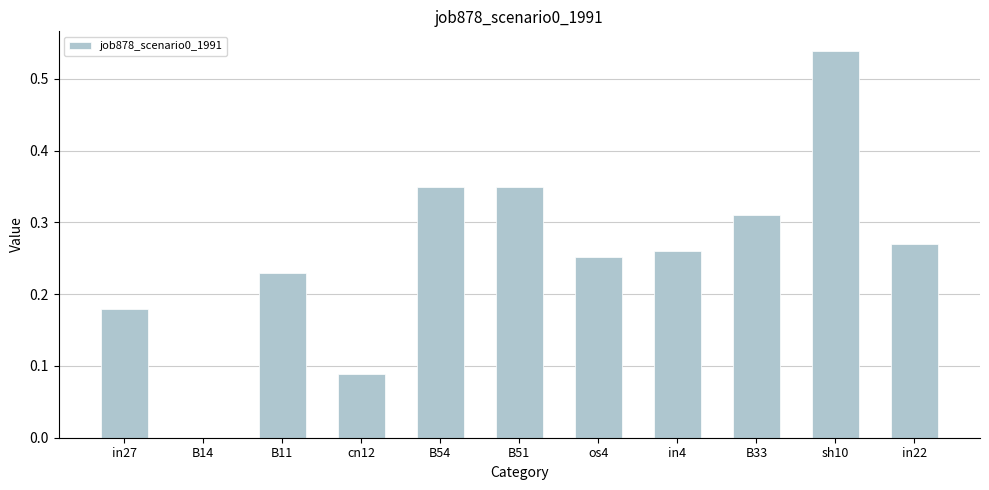

What is the sum of the values at B54 and in22?

0.6